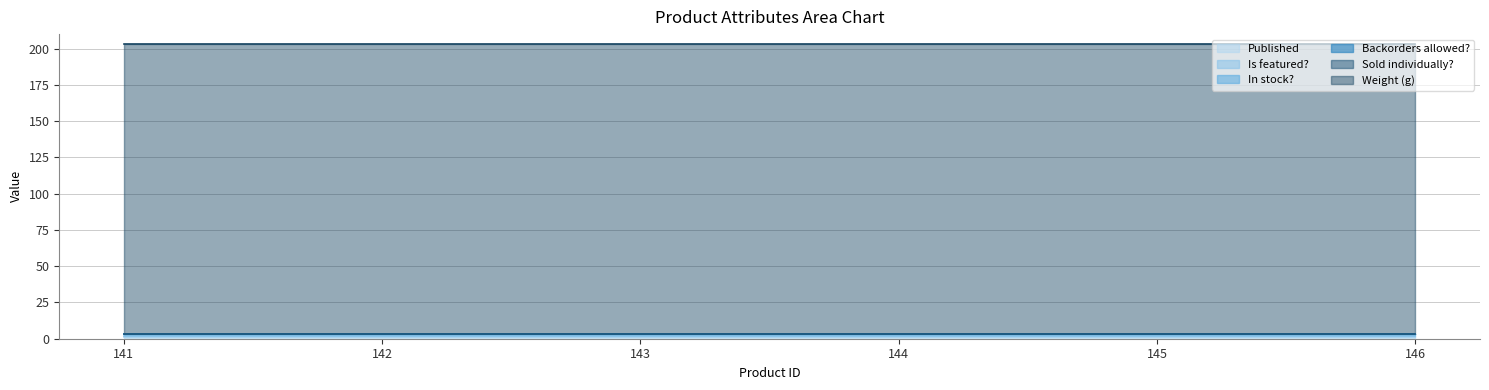

Is the value of Weight (g) at 144 greater than the value of Is featured? at 145?

Yes